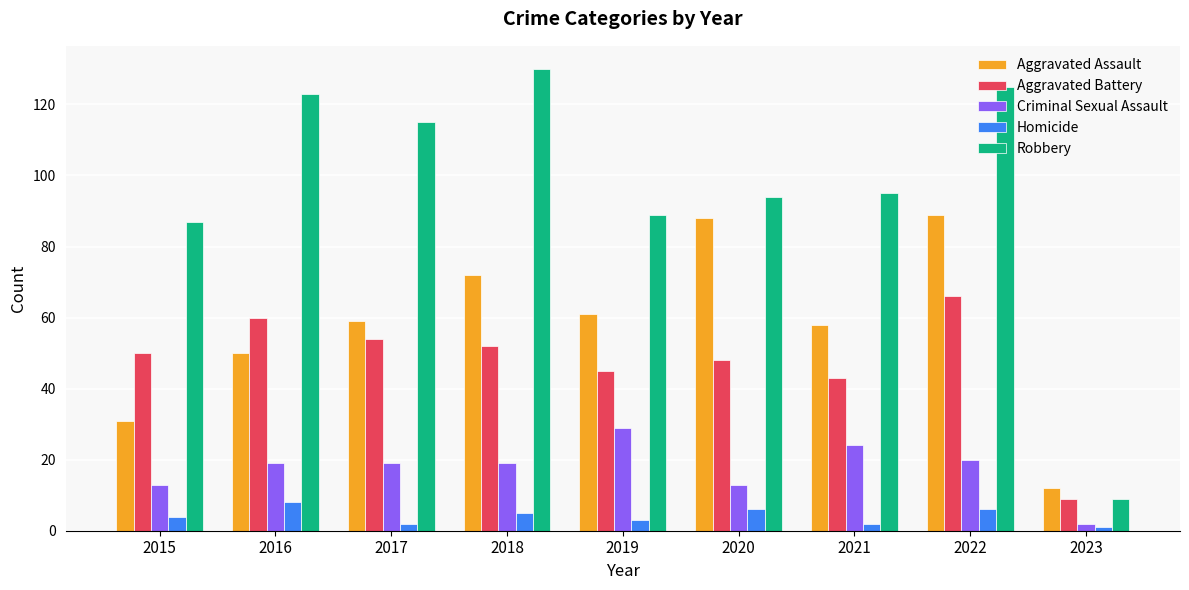

At which category is the sum across all series the highest?

2022